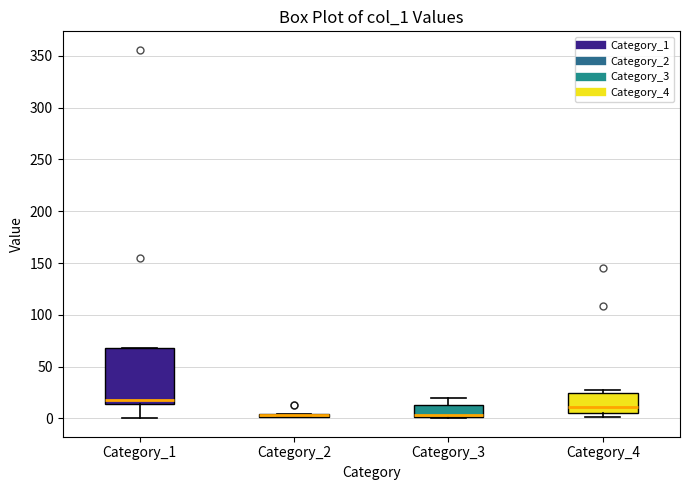

Comparing the boxes themselves (not the whiskers), which one is the tallest?

Category_1